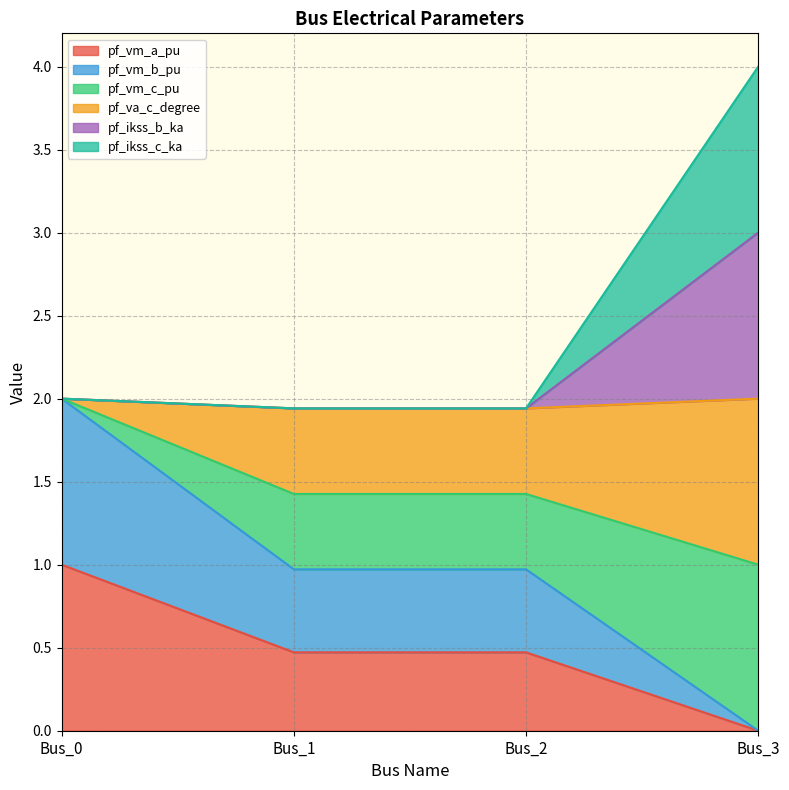

Does the chart display data point markers on the line(s)?

No